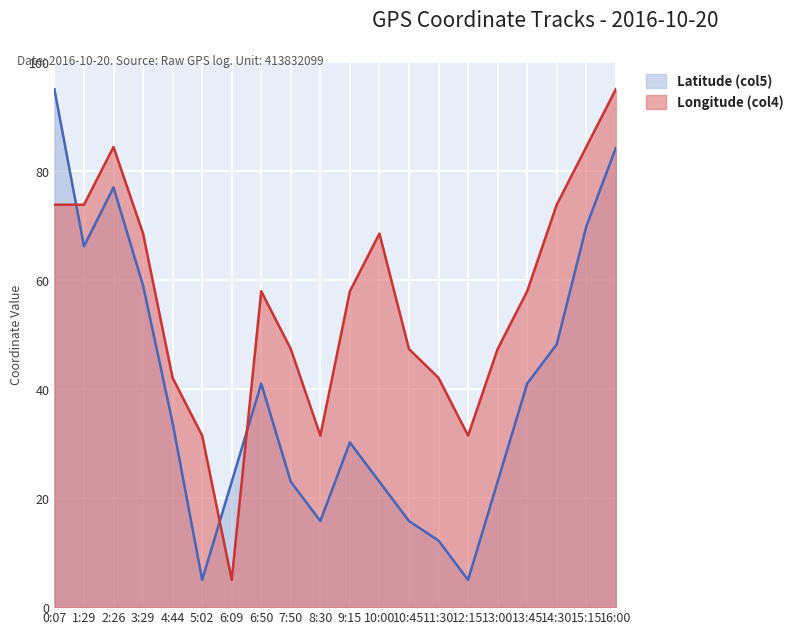

Does the chart display data point markers on the line(s)?

No